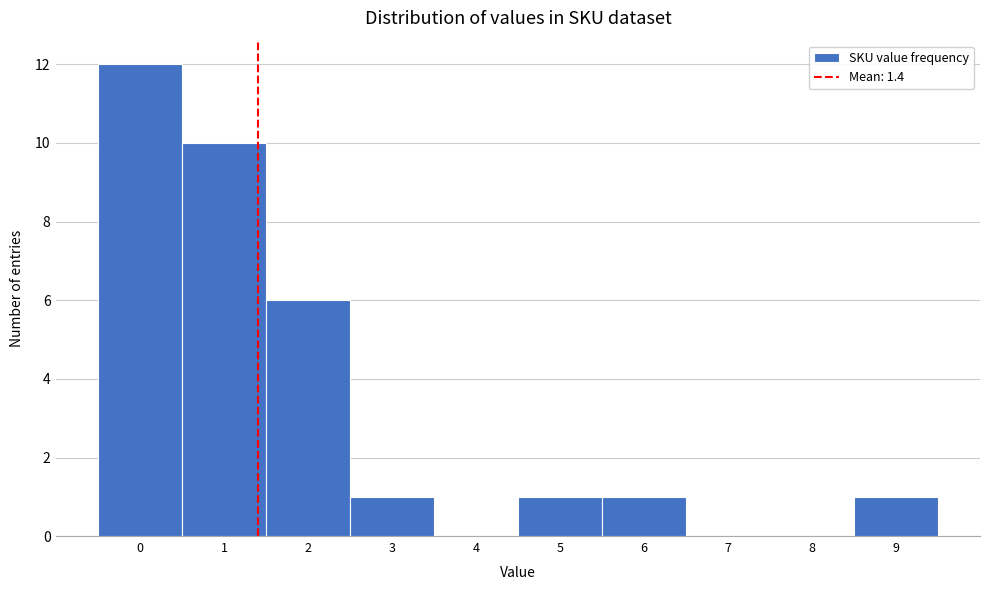

Reading left to right, list every bar in this chart as the range it spans on the x-axis followed by its height. The values are not printed on the chart, so give them approximately, as read against the axis.

-0.5 to 0.5: 12
0.5 to 1.5: 10
1.5 to 2.5: 6
2.5 to 3.5: 1
3.5 to 4.5: 0
4.5 to 5.5: 1
5.5 to 6.5: 1
6.5 to 7.5: 0
7.5 to 8.5: 0
8.5 to 9.5: 1